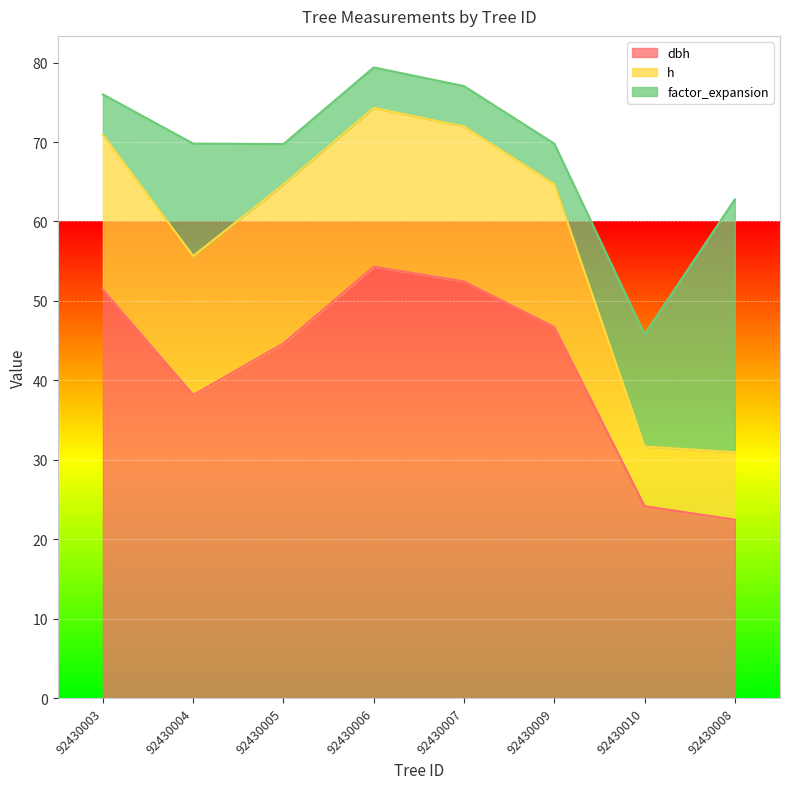

What is the greatest value displayed?

54.3